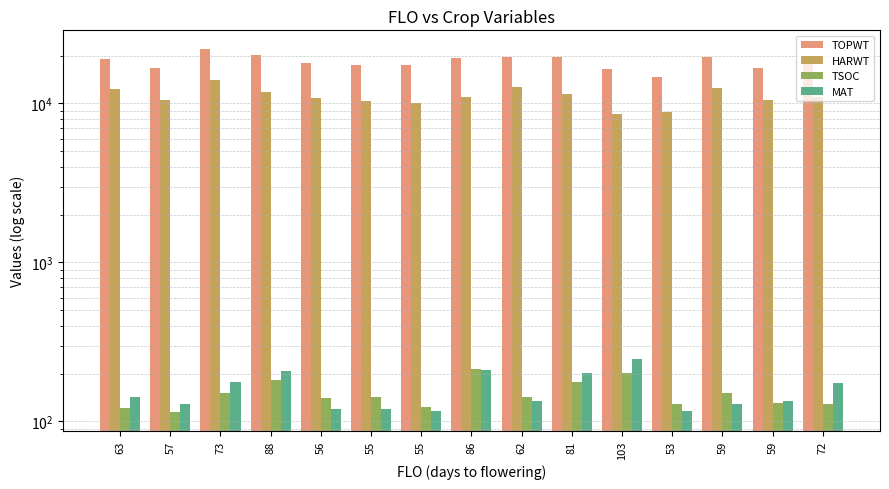

Rank the series at 55 from lowest to highest value.

MAT, TSOC, HARWT, TOPWT